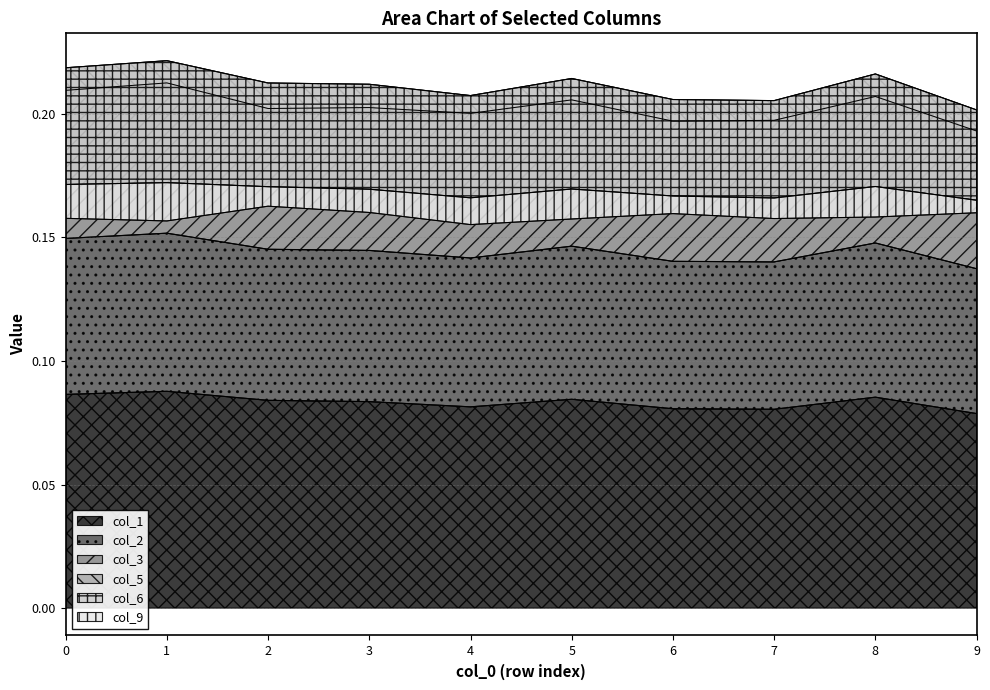

How many col_1 values are between 0 and 1?

10